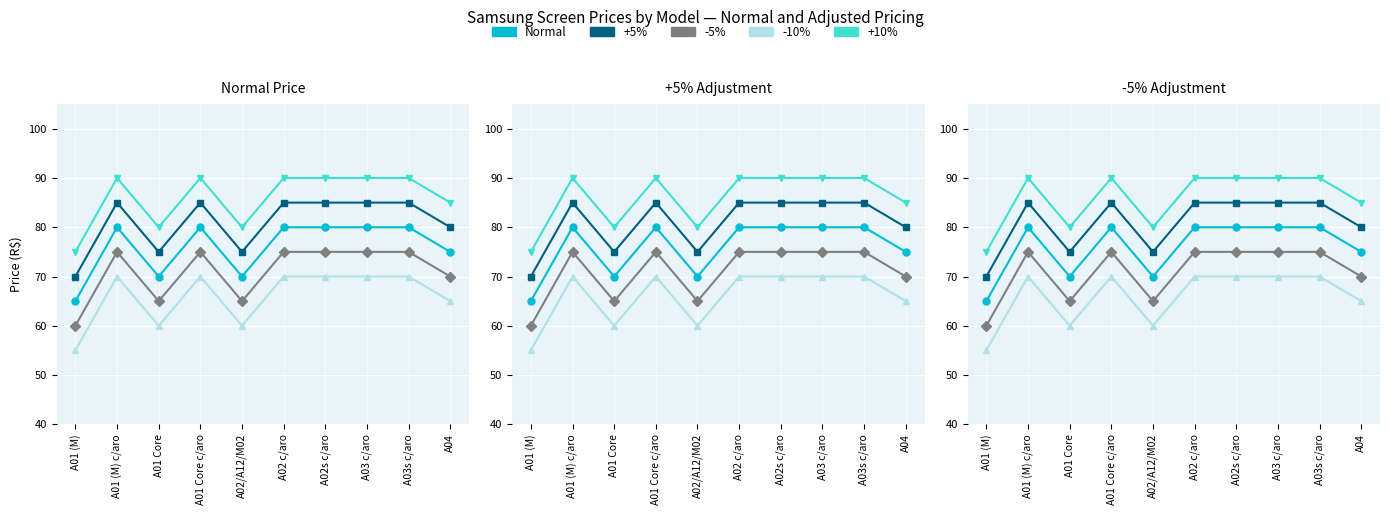

True or false: +10% has more than 1 interior local peaks.

True